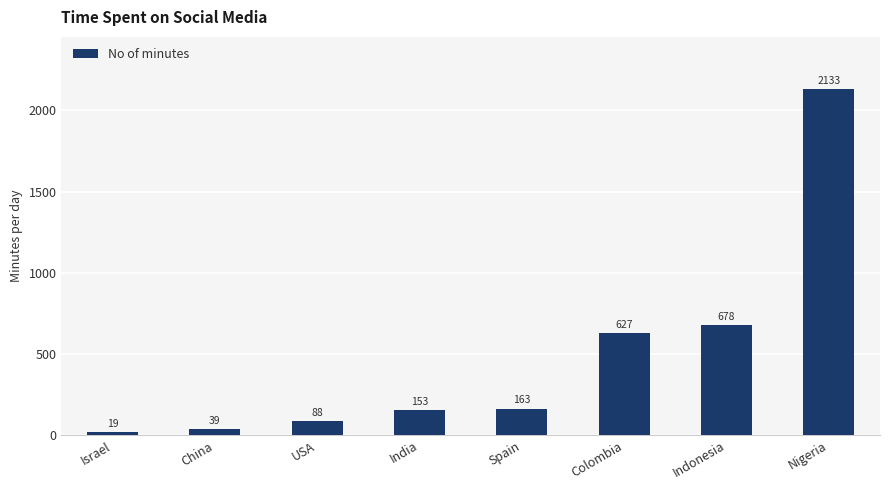

Reading left to right, what are all the values shown in this chart?

Israel=19	China=39	USA=88	India=153	Spain=163	Colombia=627	Indonesia=678	Nigeria=2133